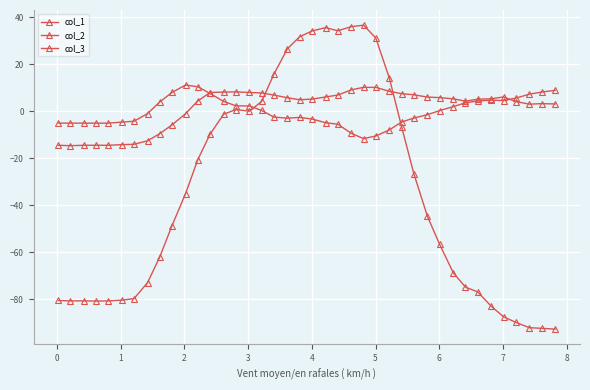

Is this an area chart (filled region under the line)?

No